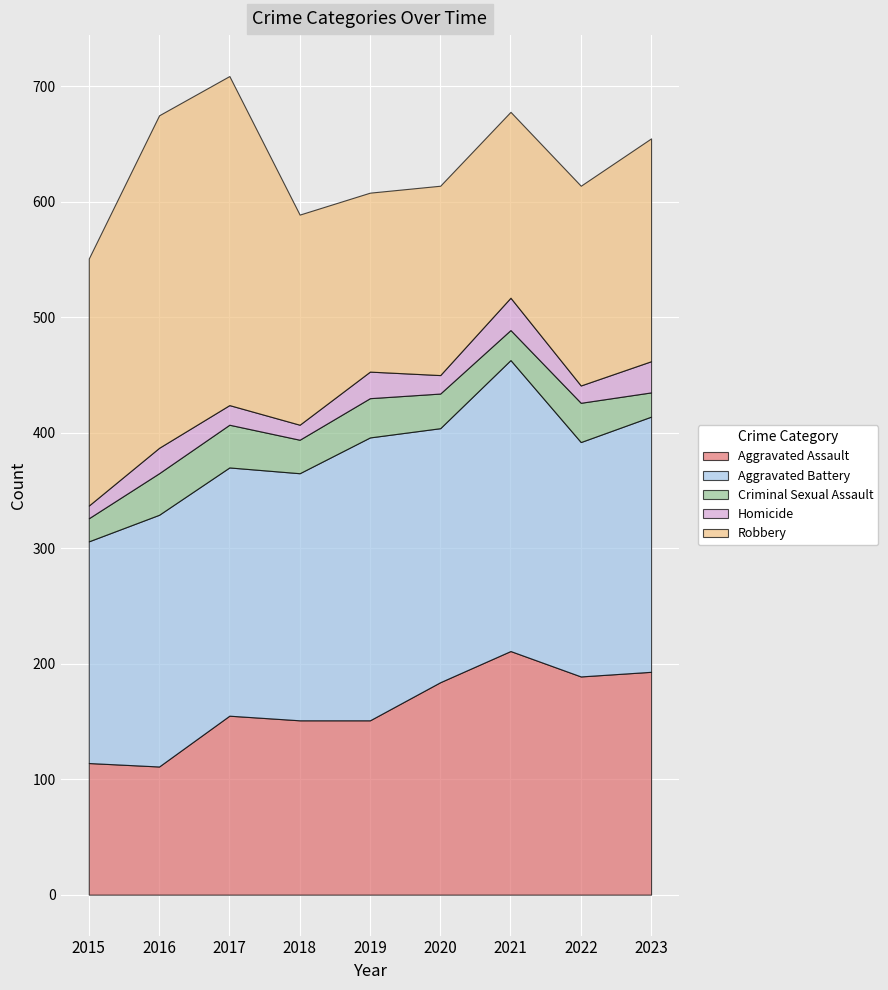

Which label corresponds to the smallest value in the chart?

2015